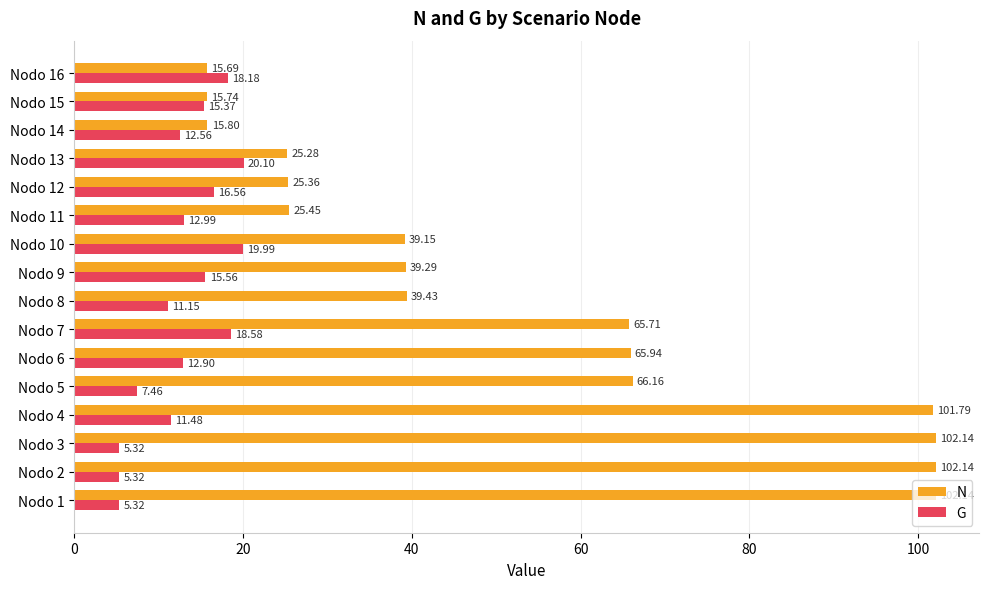

What is the total value across all series at Nodo 2?

107.5